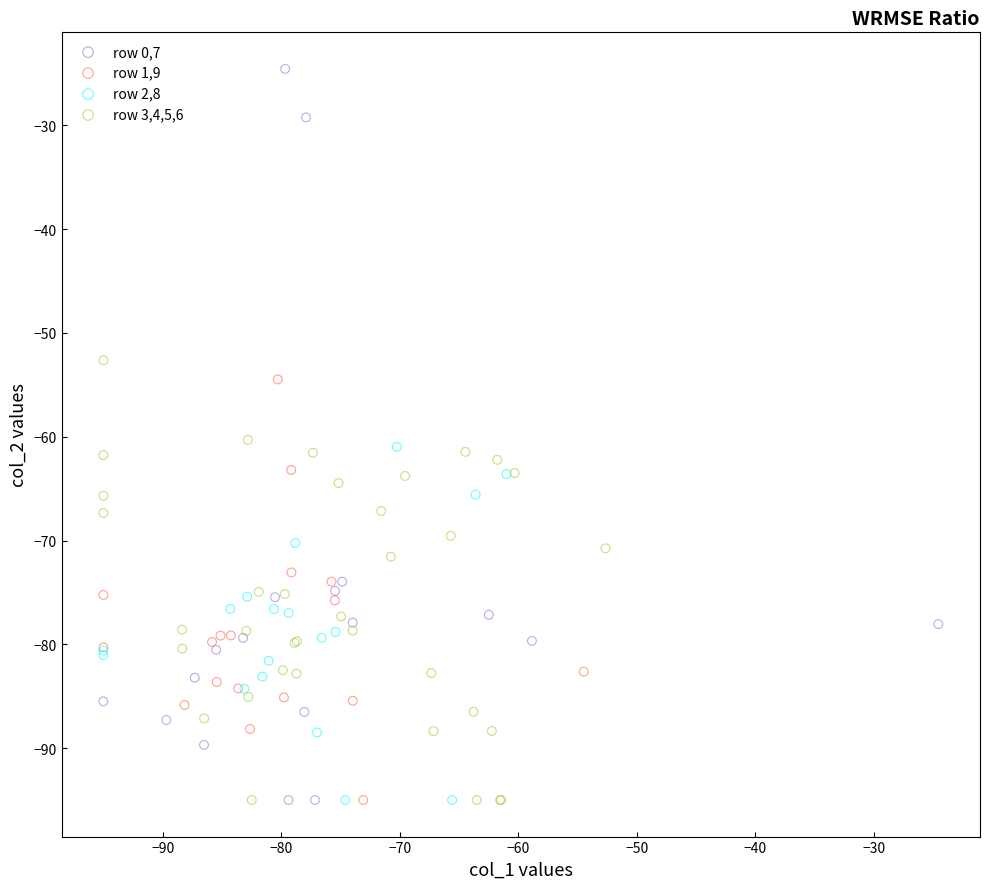

Which series reaches the maximum Y coordinate?

row 0,7